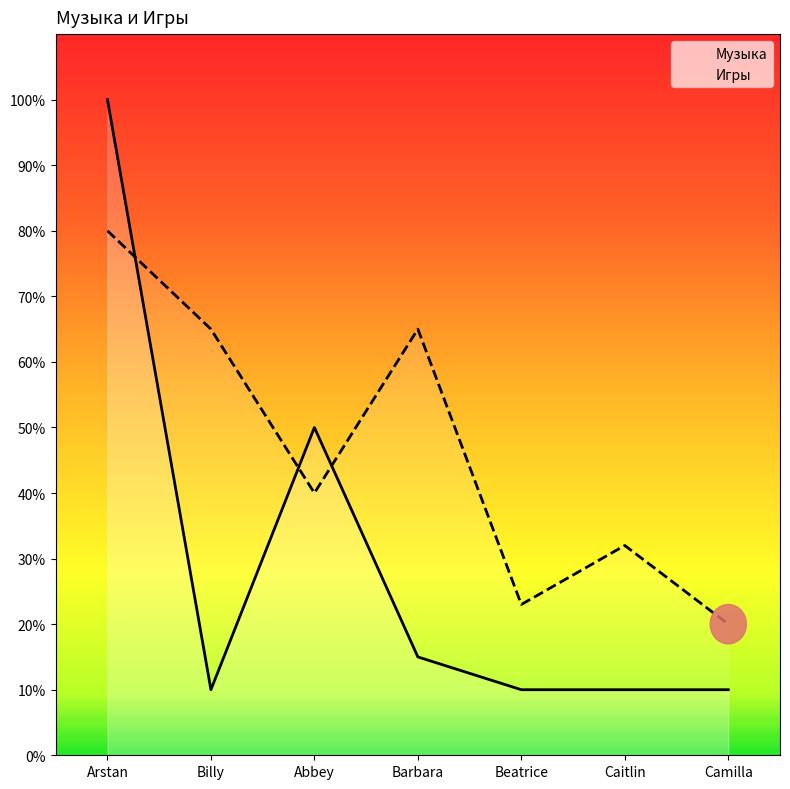

List the series in order of their overall mean, lowest first.

Музыка, Игры